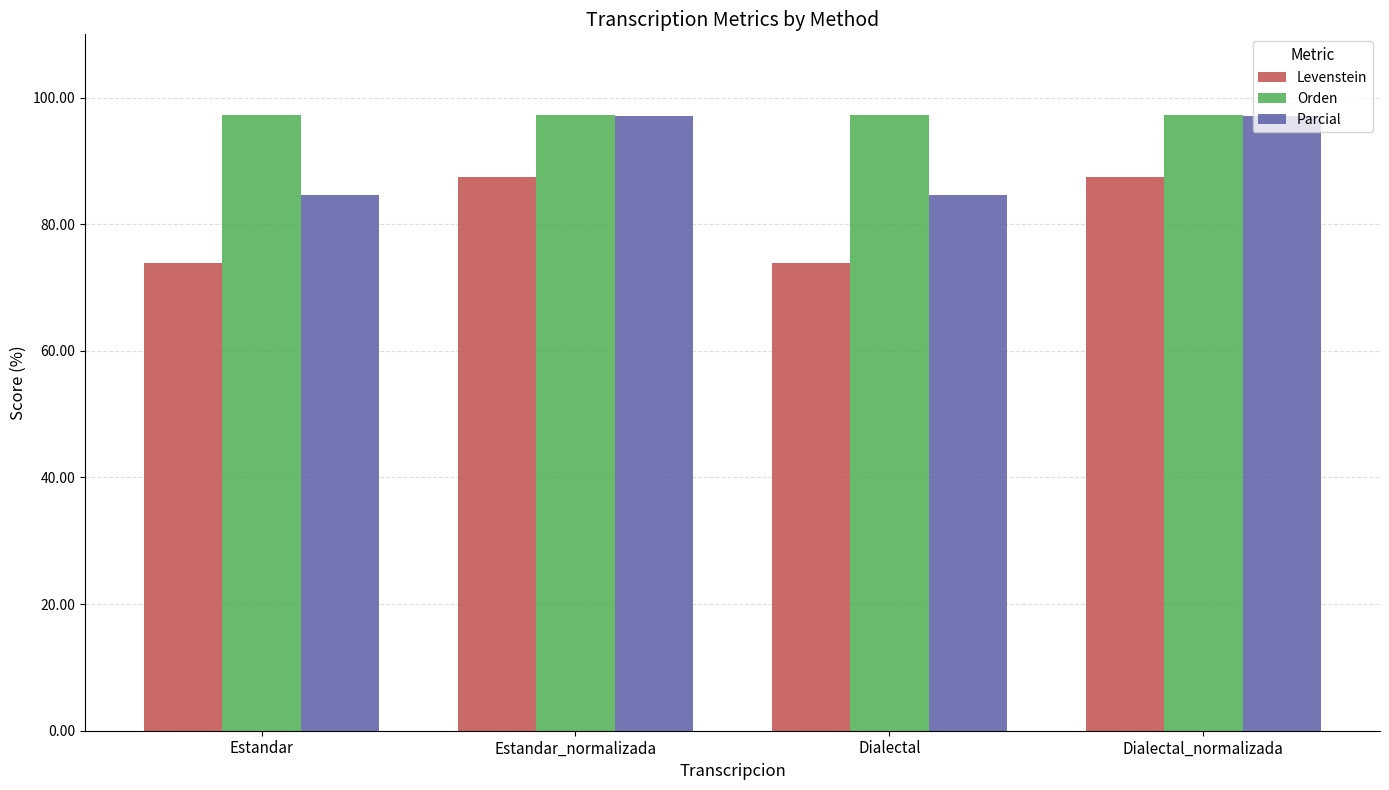

Where does the Parcial series first go above 97?

Estandar_normalizada